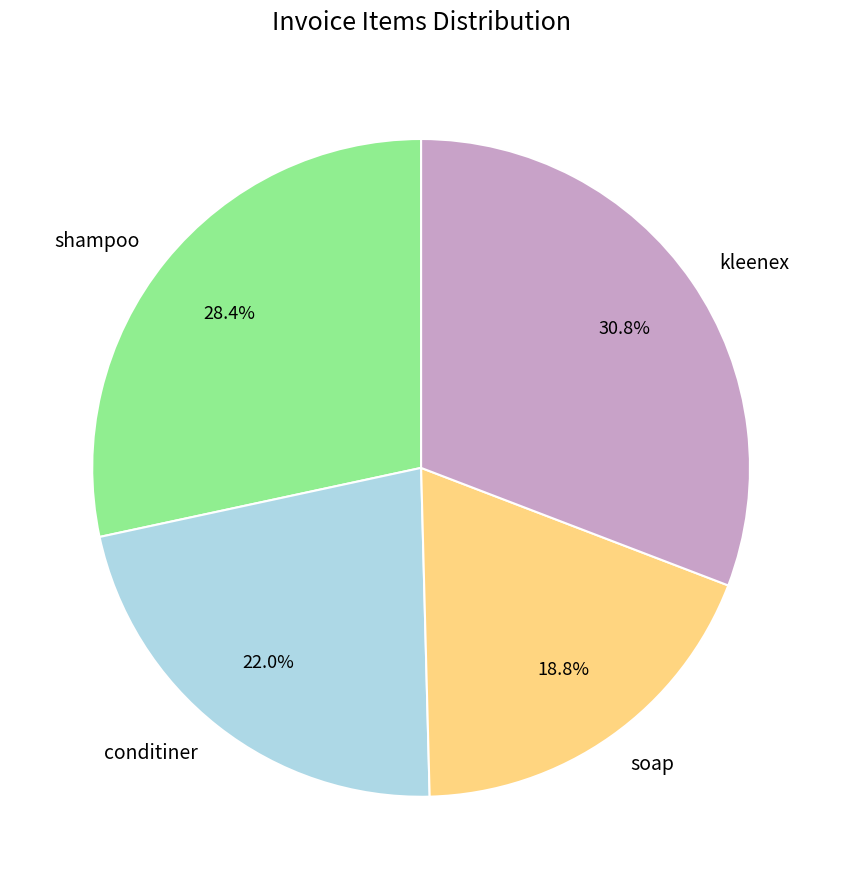

To the nearest percent, what is the difference between the shampoo and conditiner slice percentages?

6%